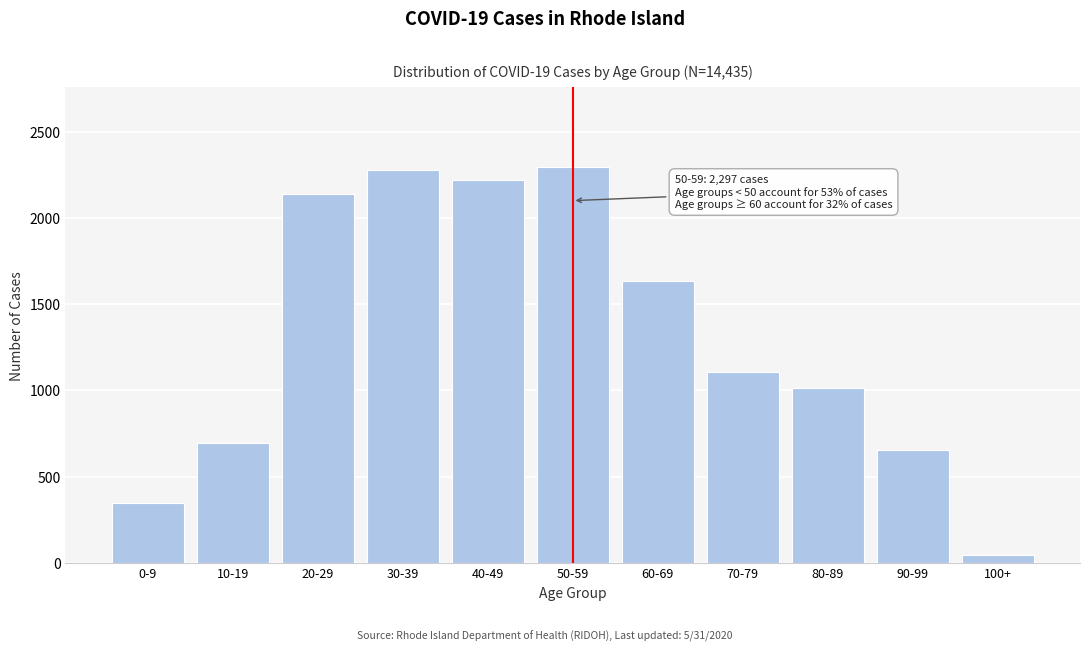

Reading left to right, extract all data points from this chart.

0-9=351	10-19=694	20-29=2138	30-39=2279	40-49=2217	50-59=2297	60-69=1634	70-79=1108	80-89=1013	90-99=655	100+=47